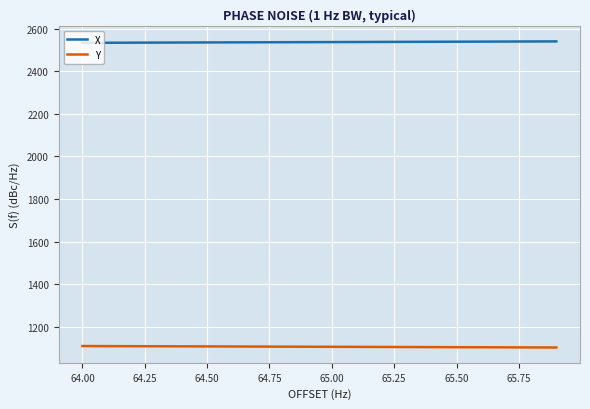

True or false: X and Y intersect in this chart.

False